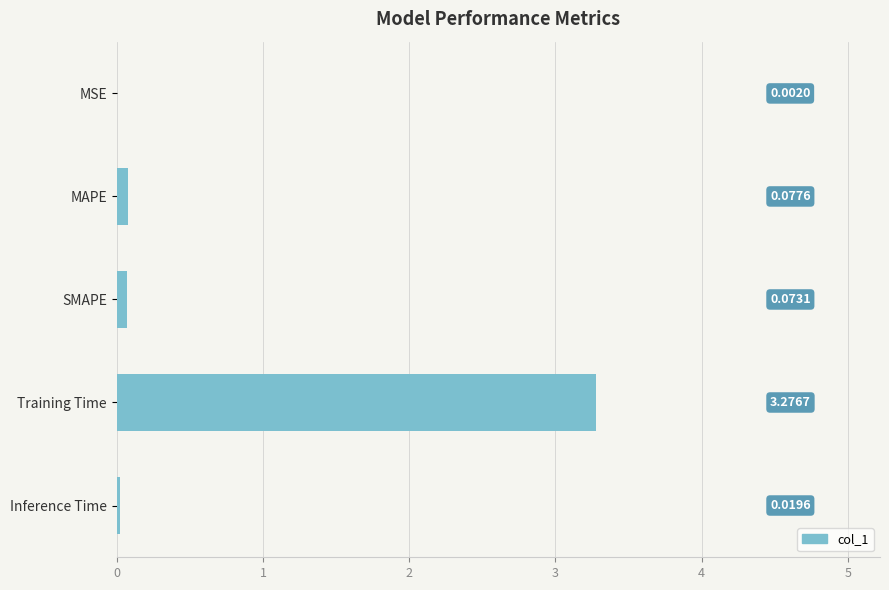

Where is the data nearest to the value 1?

MAPE